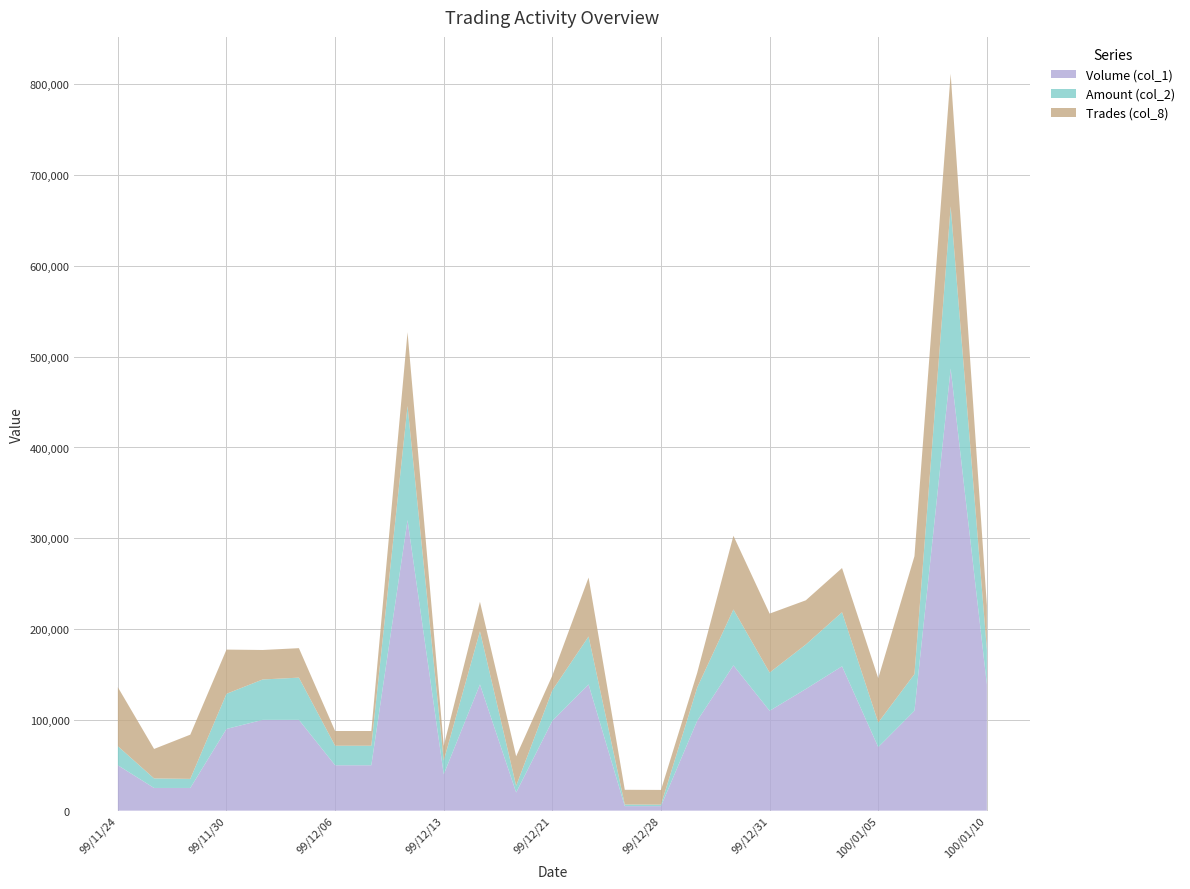

What is the total value across all series at 99/12/31?

217033.3